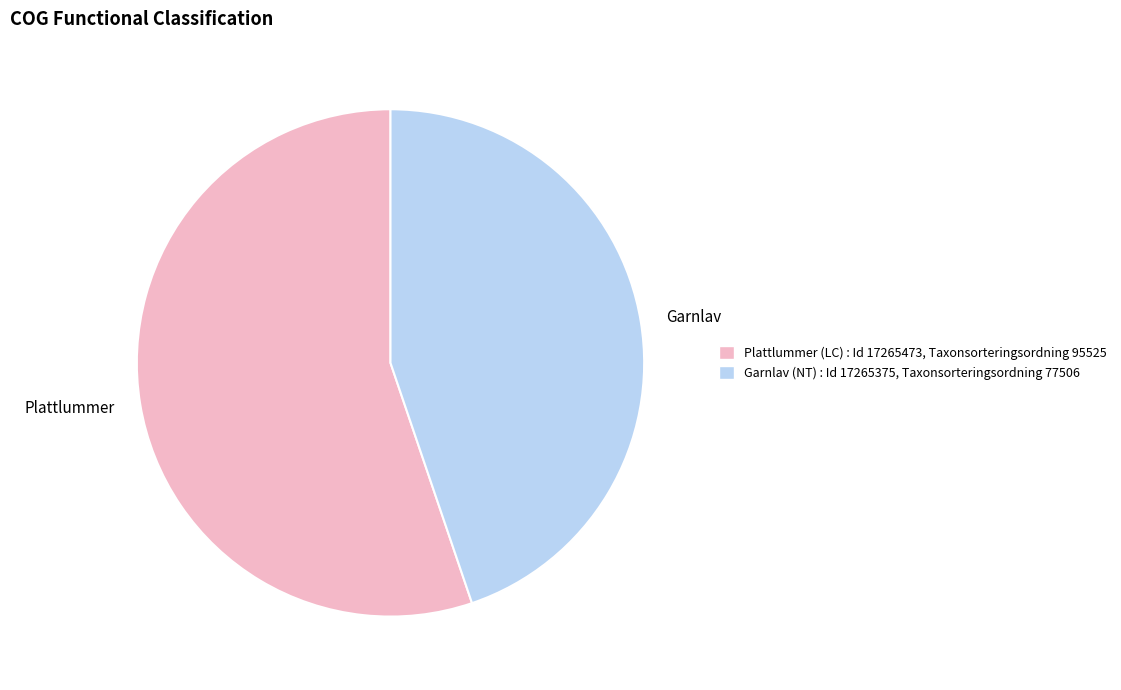

Is Garnlav the majority of the pie?

No